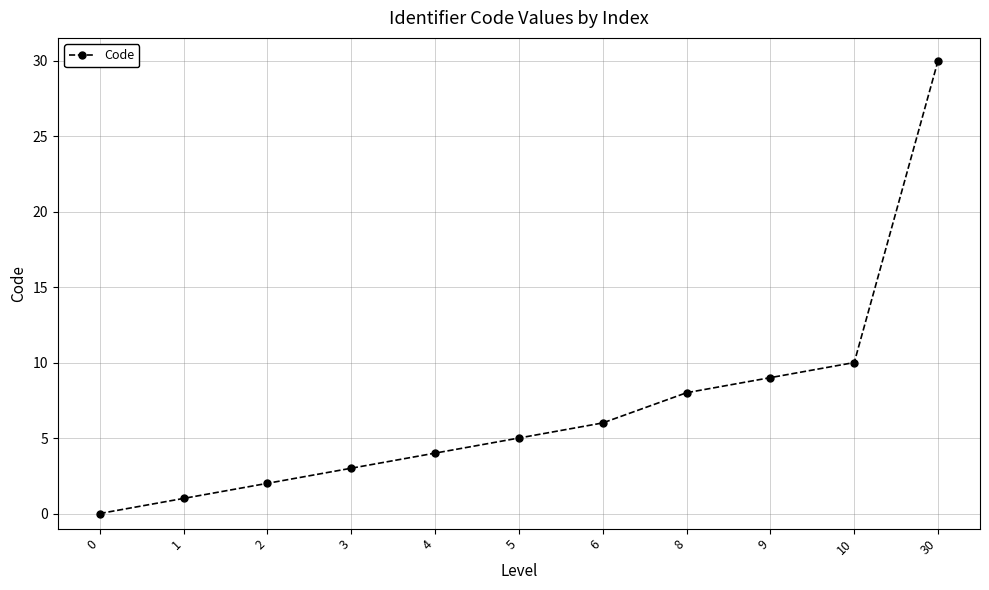

True or false: the data shows 1 at 2.

False